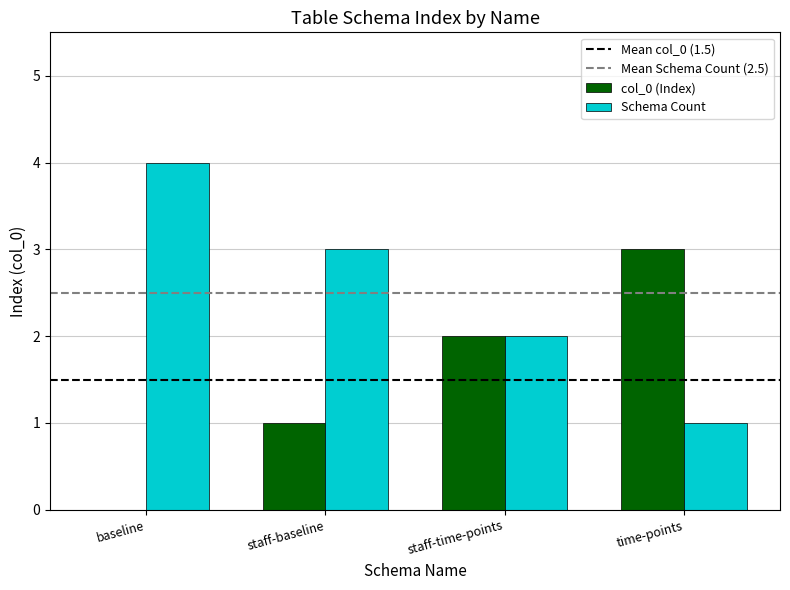

What is the total value across all series at staff-baseline?

4